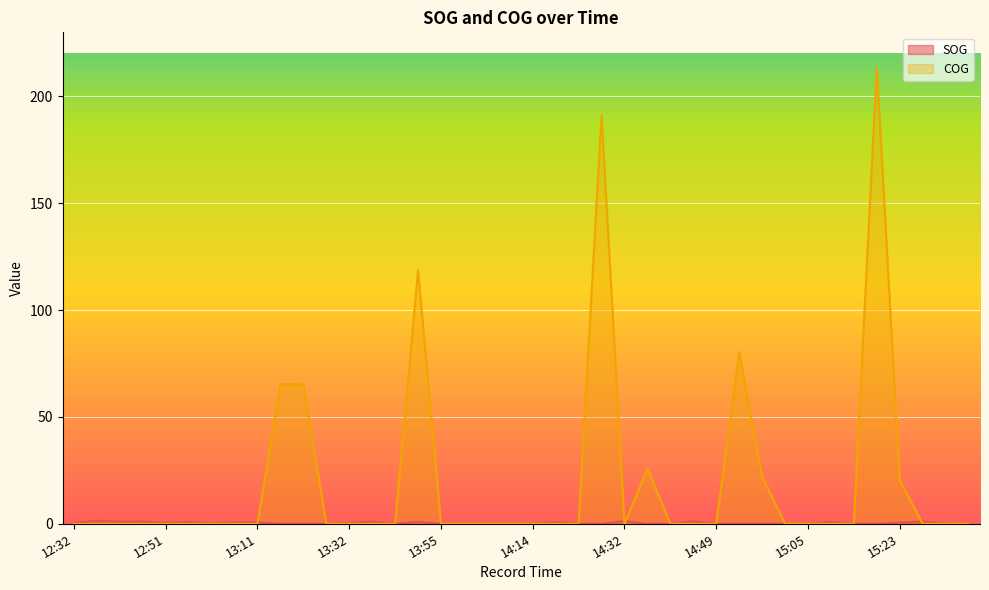

Reading left to right, extract all data points from this chart.

SOG: 12:32=0.4	12:37=1.4	12:42=0.9	12:47=1.0	12:51=0.5	12:59=0.8	13:01=0.3	13:03=0.7	13:11=0.7	13:14=0.0	13:19=0.0	13:27=0.0	13:32=0.3	13:34=1.0	13:40=0.0	13:52=0.9	13:55=0.0	14:01=0.0	14:03=0.0	14:09=0.0	14:14=0.0	14:21=0.8	14:24=0.0	14:29=0.0	14:32=1.2	14:37=0.0	14:39=0.0	14:44=1.2	14:49=0.0	14:54=0.0	14:57=0.0	15:00=0.0	15:05=0.0	15:10=0.9	15:13=0.0	15:18=0.0	15:23=0.5	15:26=1.1	15:31=0.0	15:34=0.0
COG: 12:32=0.0	12:37=0.0	12:42=0.0	12:47=0.0	12:51=0.0	12:59=0.0	13:01=0.0	13:03=0.0	13:11=0.0	13:14=65.3	13:19=65.3	13:27=0.0	13:32=0.0	13:34=0.0	13:40=0.0	13:52=118.7	13:55=0.0	14:01=0.0	14:03=0.0	14:09=0.0	14:14=0.0	14:21=0.0	14:24=0.0	14:29=191.3	14:32=0.0	14:37=25.9	14:39=0.0	14:44=0.0	14:49=0.0	14:54=80.2	14:57=22.1	15:00=0.0	15:05=0.0	15:10=0.0	15:13=0.0	15:18=213.7	15:23=20.4	15:26=0.0	15:31=0.0	15:34=0.0